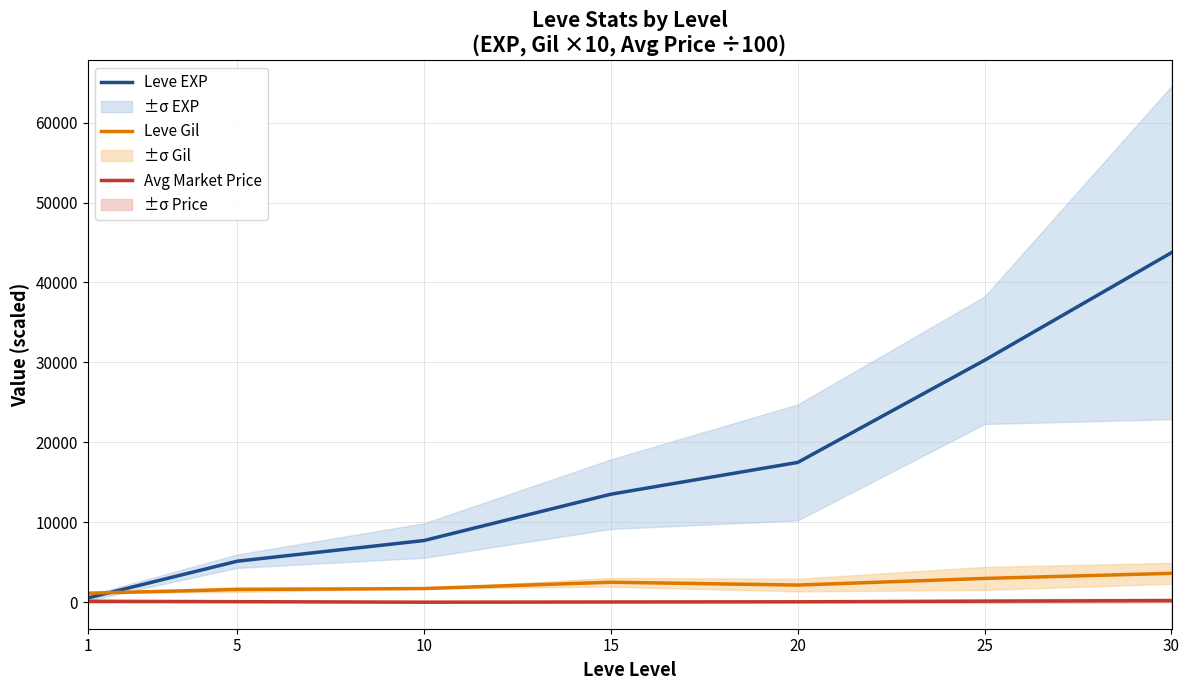

Is this an area chart (filled region under the line)?

No